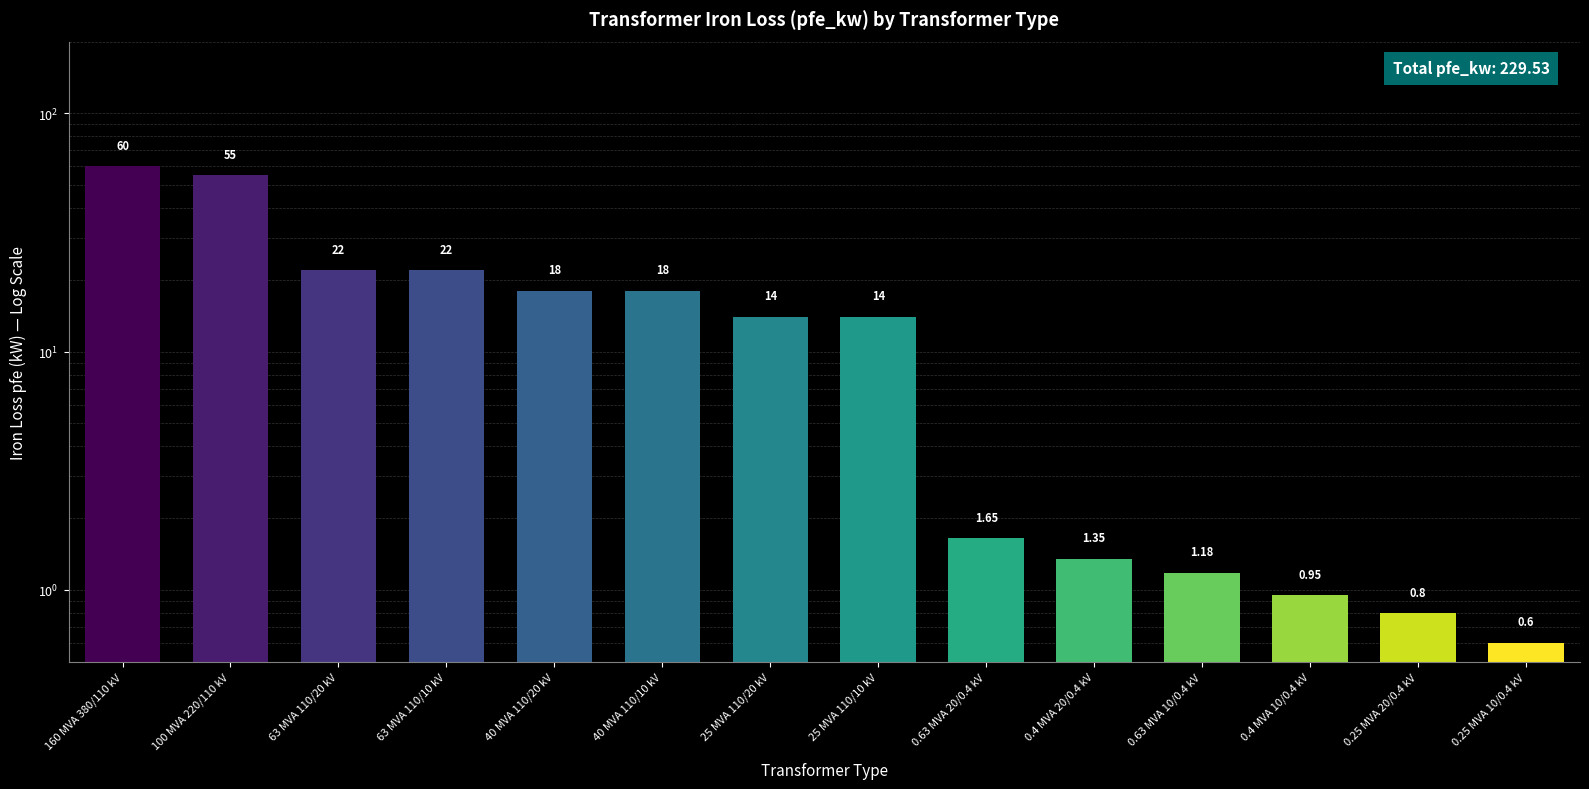

What is the difference between the values at 0.4 MVA 20/0.4 kV and 0.4 MVA 10/0.4 kV?

0.4